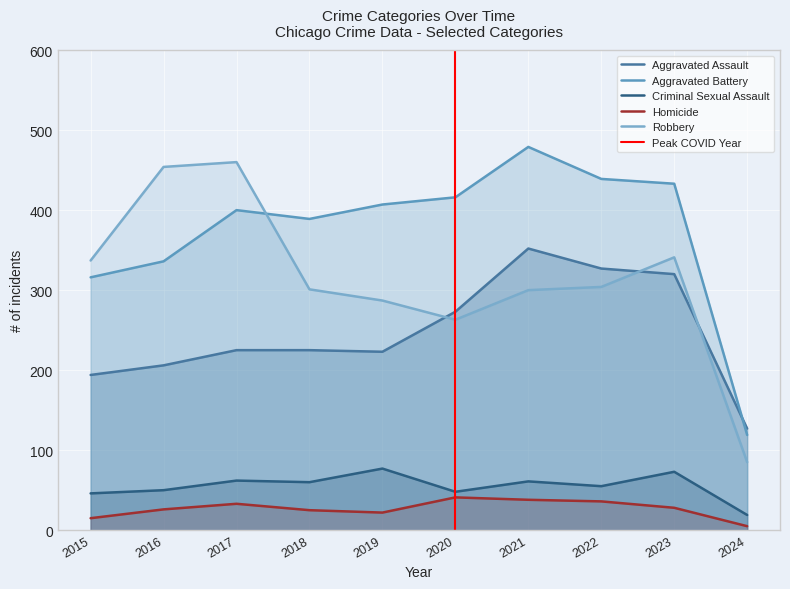

Where does the Homicide series first go above 28?

2017